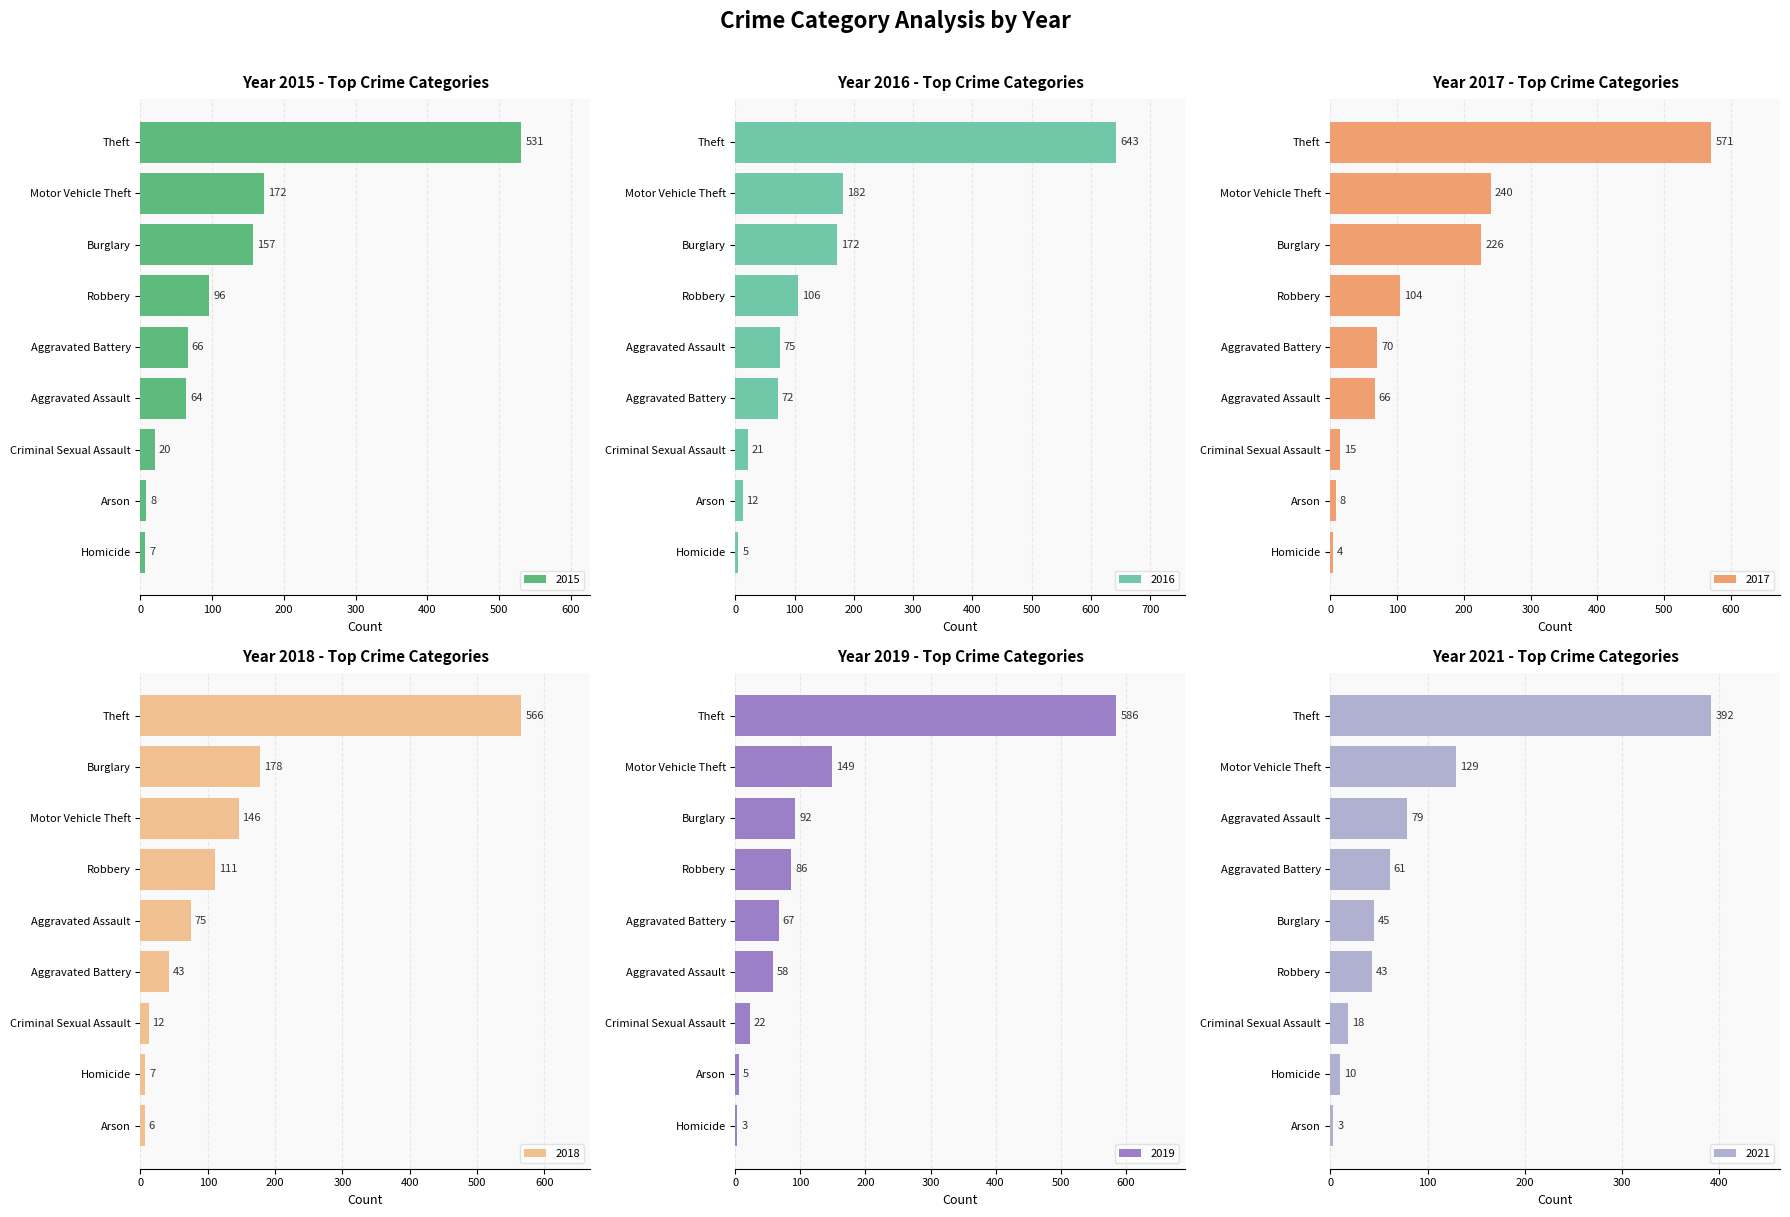

Reading right to left, list all the values displayed in this chart.

2015: Theft=531	Robbery=96	Motor Vehicle Theft=172	Homicide=7	Criminal Sexual Assault=20	Burglary=157	Arson=8	Aggravated Battery=66	Aggravated Assault=64
2016: Theft=643	Robbery=106	Motor Vehicle Theft=182	Homicide=5	Criminal Sexual Assault=21	Burglary=172	Arson=12	Aggravated Battery=72	Aggravated Assault=75
2017: Theft=571	Robbery=104	Motor Vehicle Theft=240	Homicide=4	Criminal Sexual Assault=15	Burglary=226	Arson=8	Aggravated Battery=70	Aggravated Assault=66
2018: Theft=566	Robbery=111	Motor Vehicle Theft=146	Homicide=7	Criminal Sexual Assault=12	Burglary=178	Arson=6	Aggravated Battery=43	Aggravated Assault=75
2019: Theft=586	Robbery=86	Motor Vehicle Theft=149	Homicide=3	Criminal Sexual Assault=22	Burglary=92	Arson=5	Aggravated Battery=67	Aggravated Assault=58
2021: Theft=392	Robbery=43	Motor Vehicle Theft=129	Homicide=10	Criminal Sexual Assault=18	Burglary=45	Arson=3	Aggravated Battery=61	Aggravated Assault=79